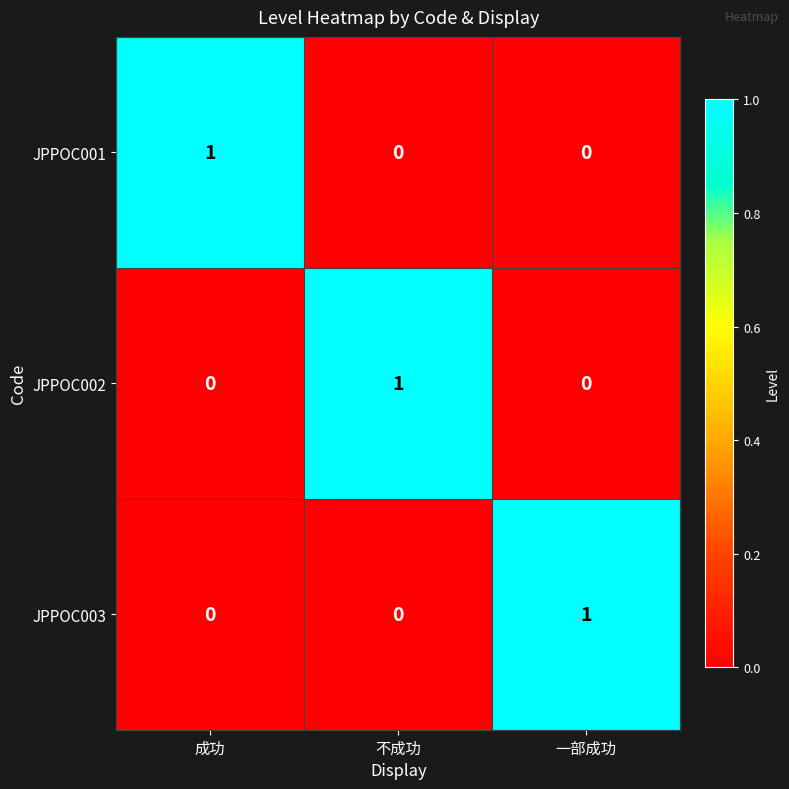

The JPPOC002 series shows 1 at 一部成功. True or false?

False